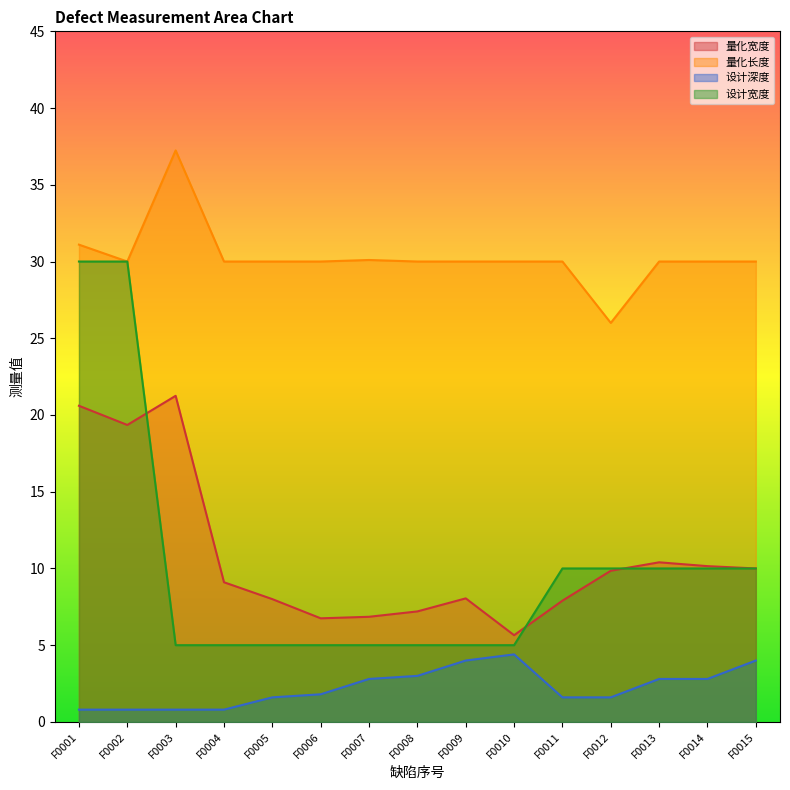

True or false: 量化宽度 and 设计深度 cross at least once.

False